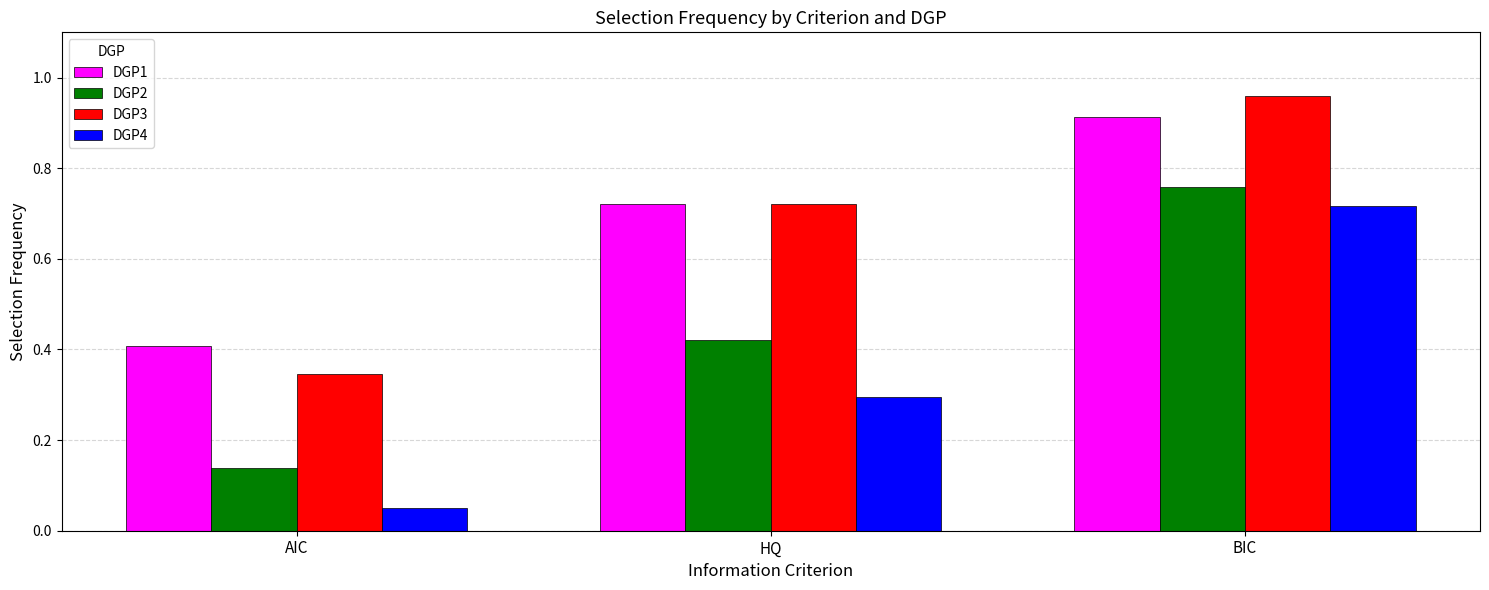

What position from the left is BIC?

3